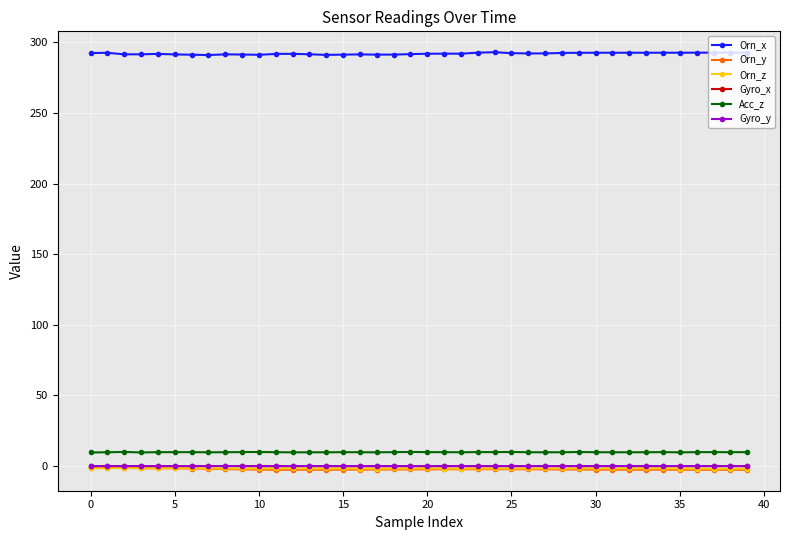

How many values in the Gyro_y series exceed 0?

20